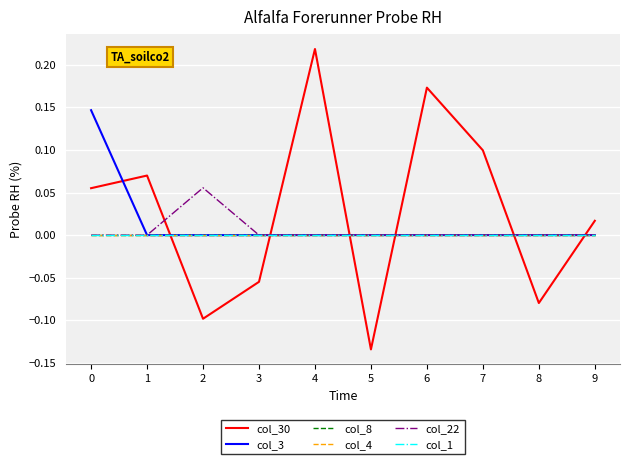

Does the chart have visible grid lines?

Yes